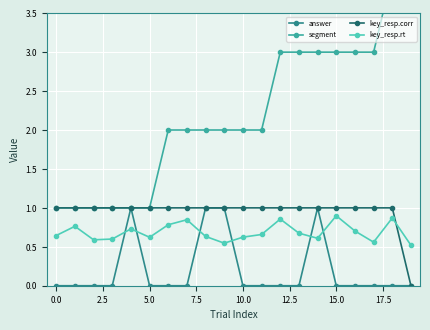

What is the maximum value for answer?

1.0